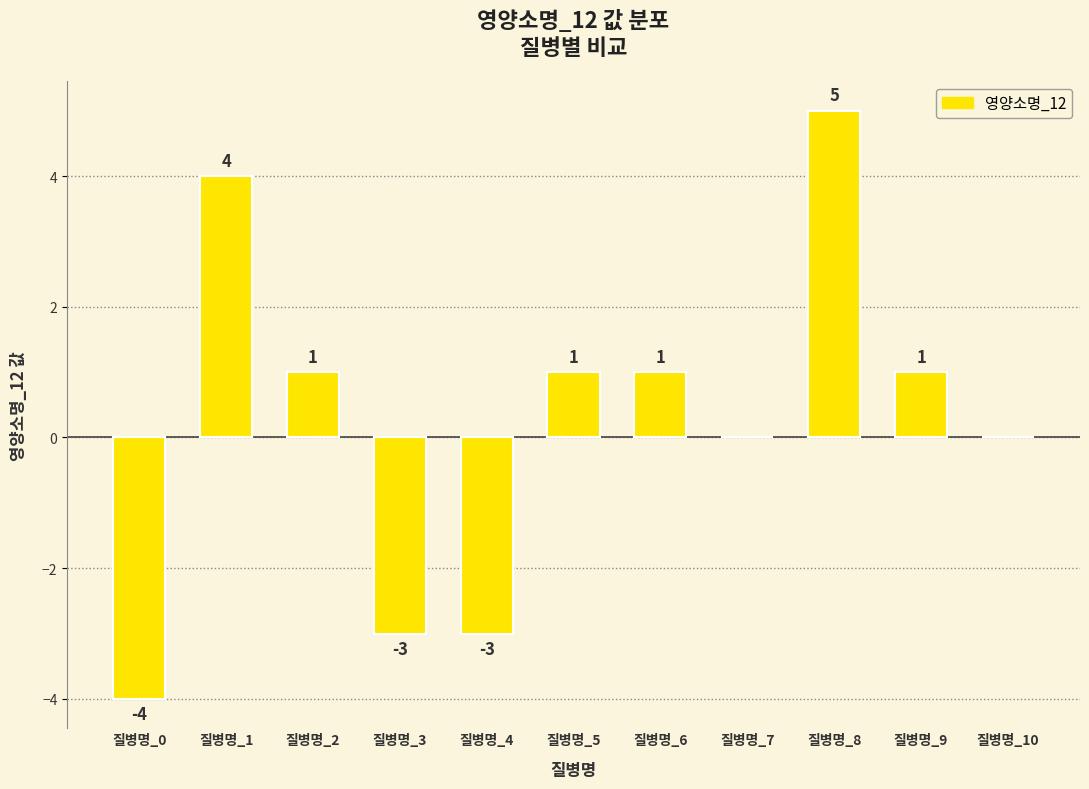

Reading right to left, what are all the values shown in this chart?

0	1	5	0	1	1	-3	-3	1	4	-4